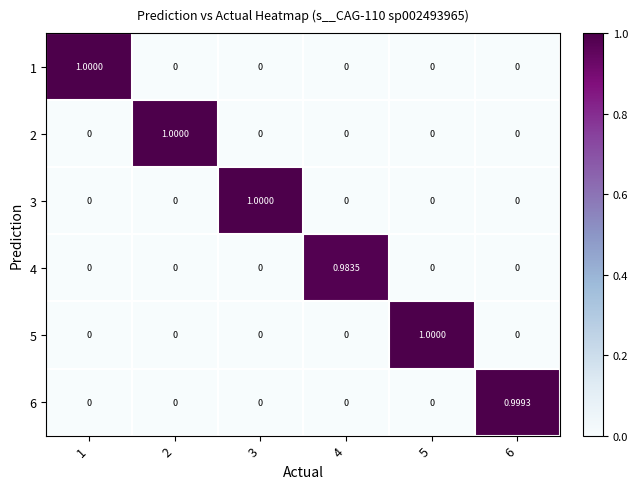

Is the value of 6 at 3 greater than the value of 5 at 5?

No